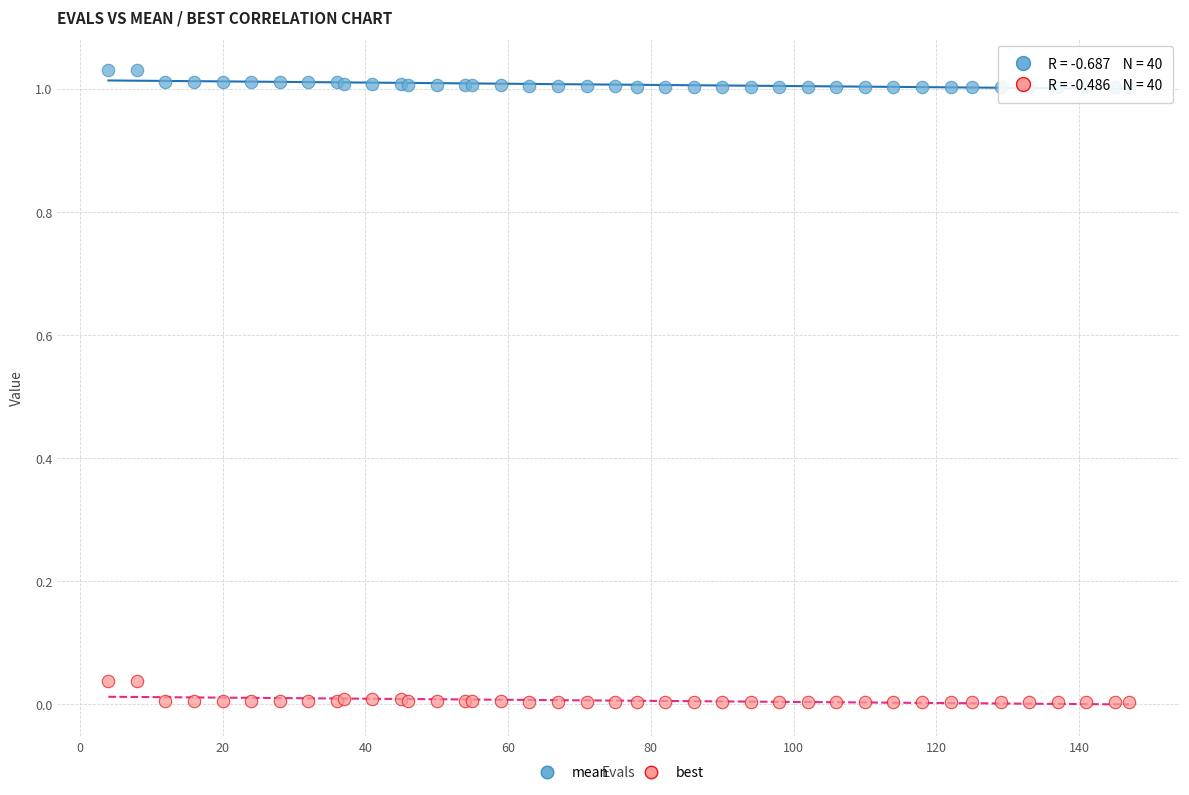

Which series contains the highest Y value?

mean